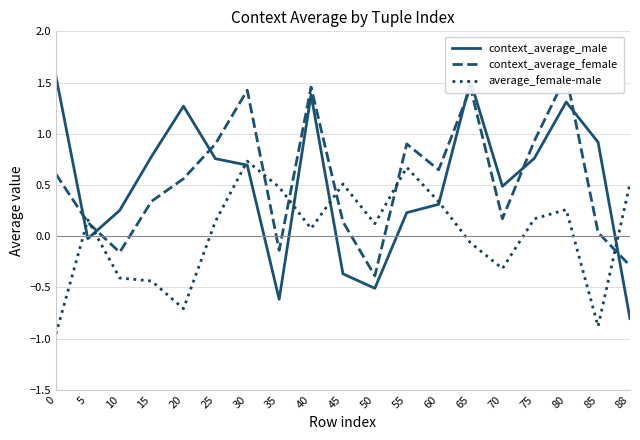

How many data points does each series have?

19